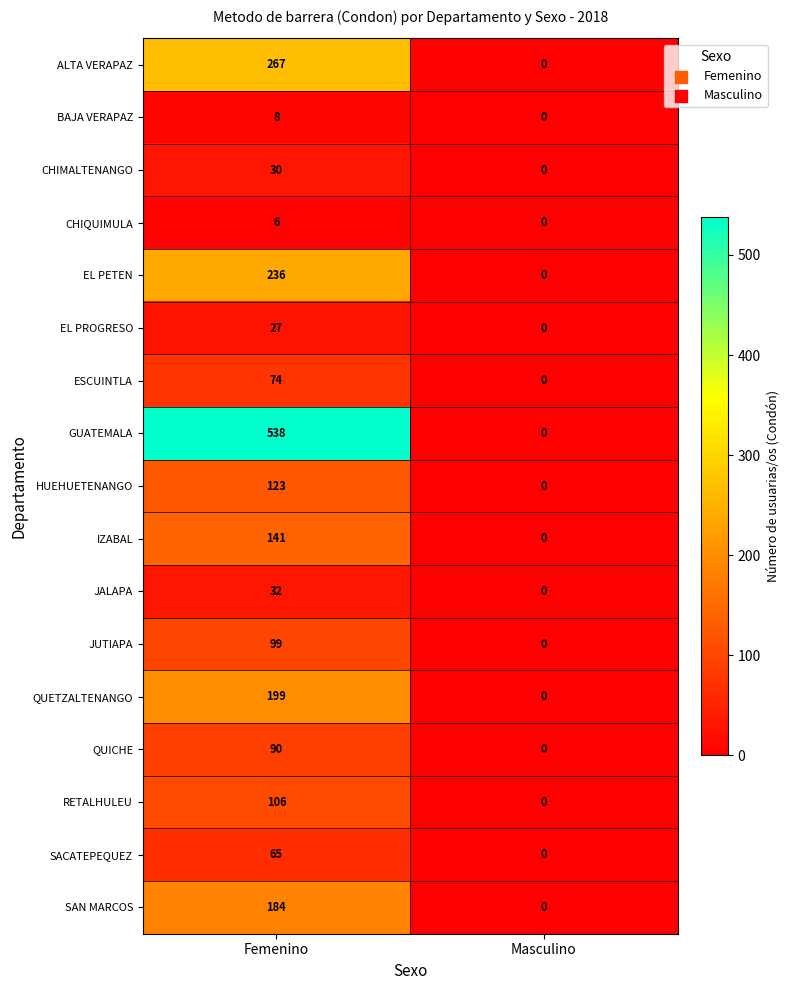

At which category is the sum across all series the highest?

Femenino